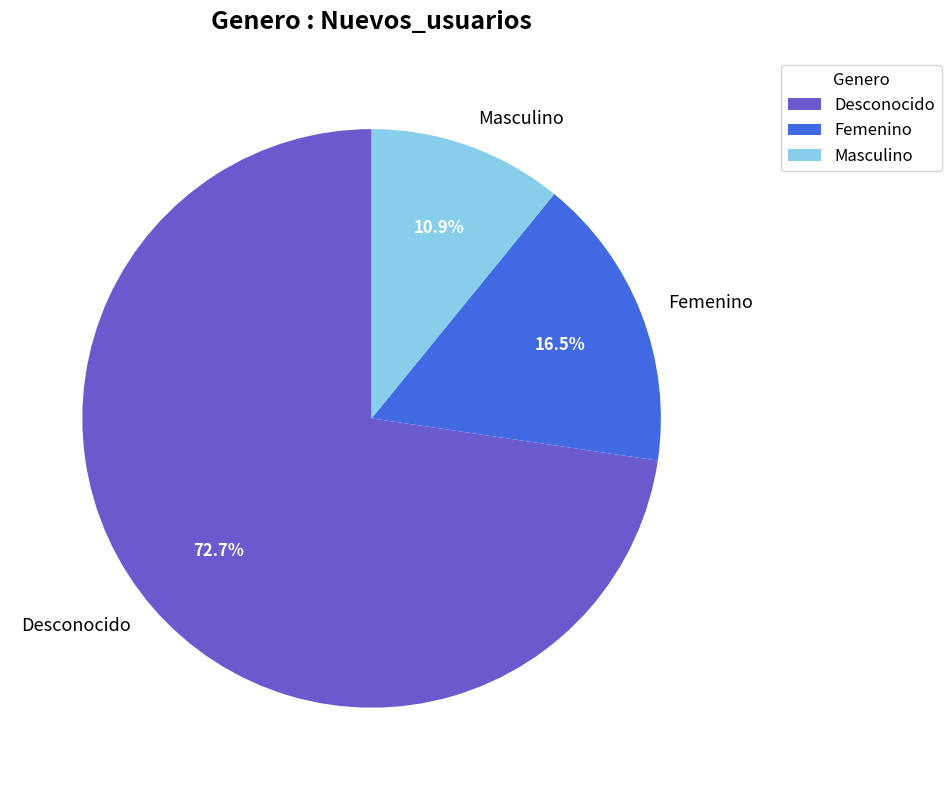

Which has a higher value, Masculino or Femenino?

Femenino